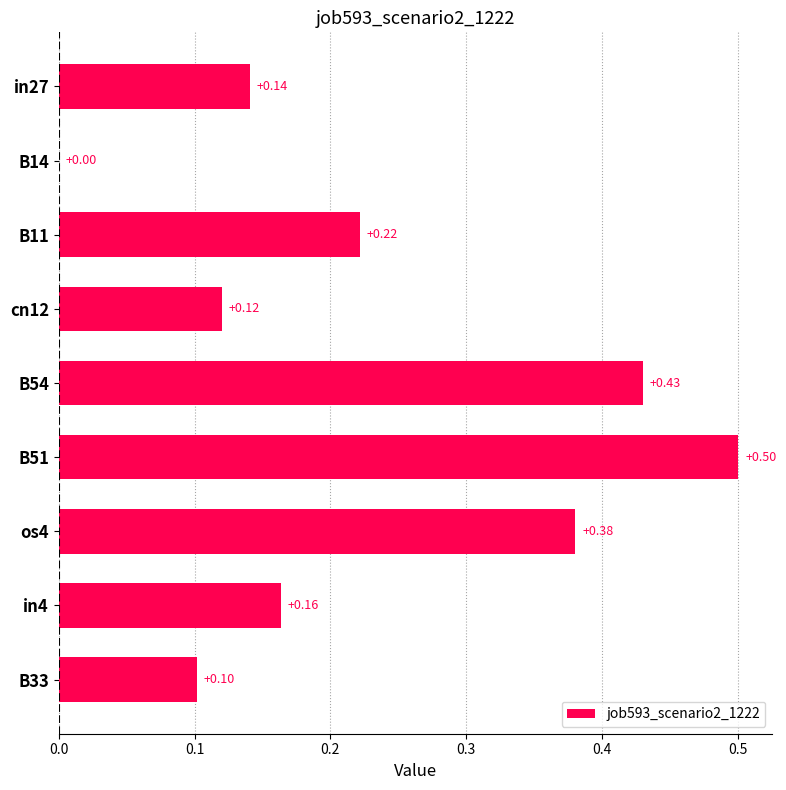

What is the change in value from in27 to B51?

+0.4